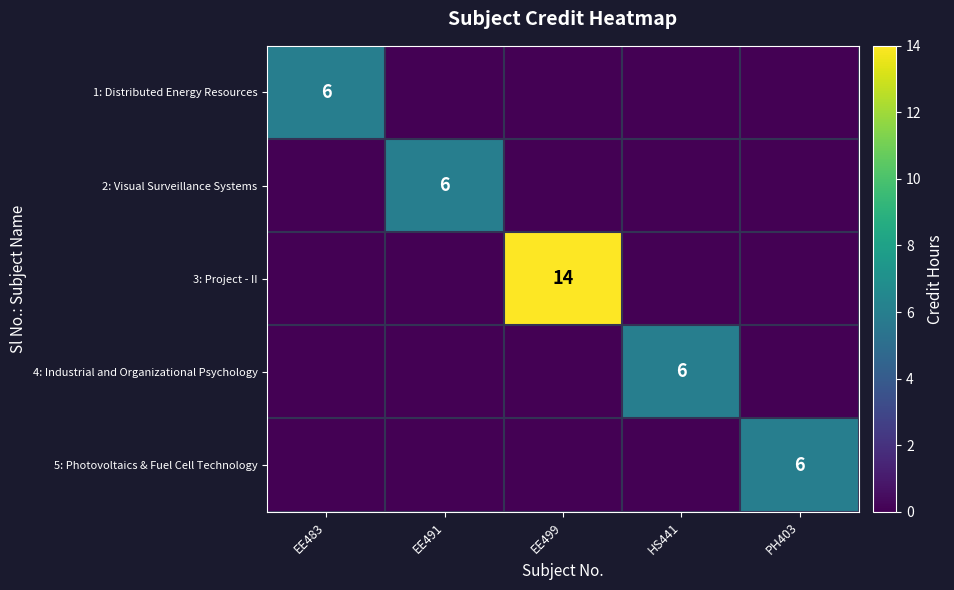

At how many categories does at least one series exceed 1?

5